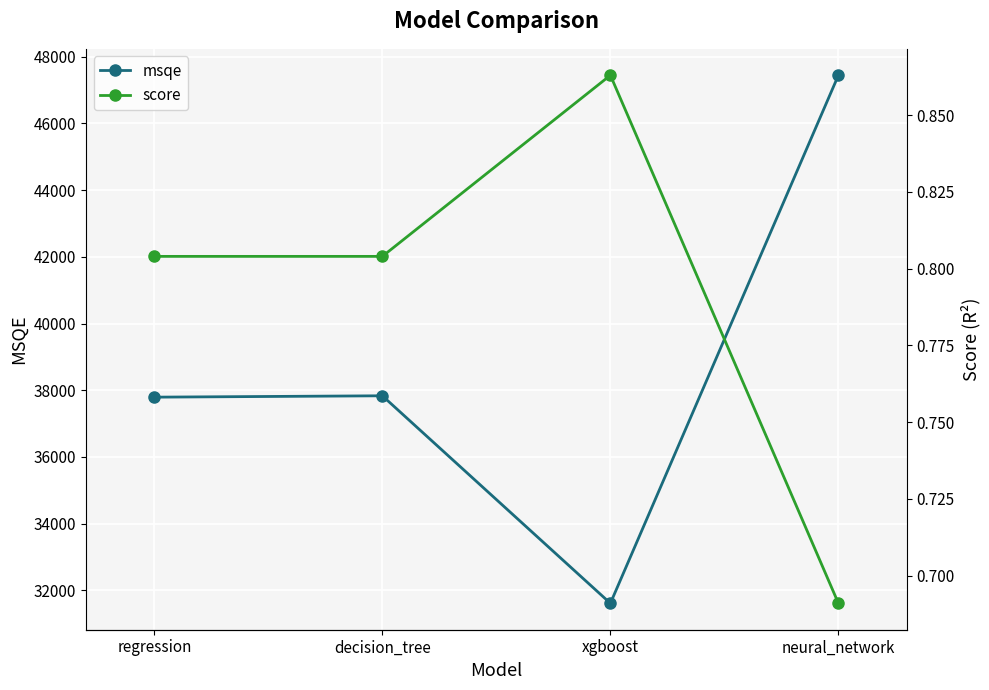

What is the label of the 1st point from the left?

regression